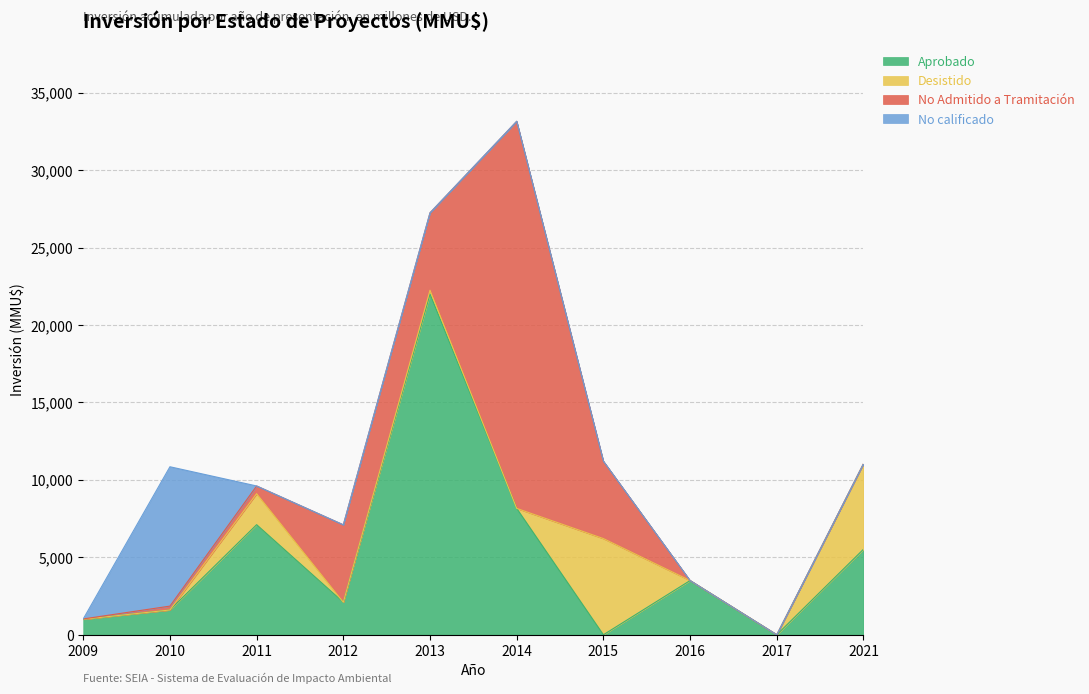

Between 2011 and 2017, which series saw the biggest shift?

Aprobado